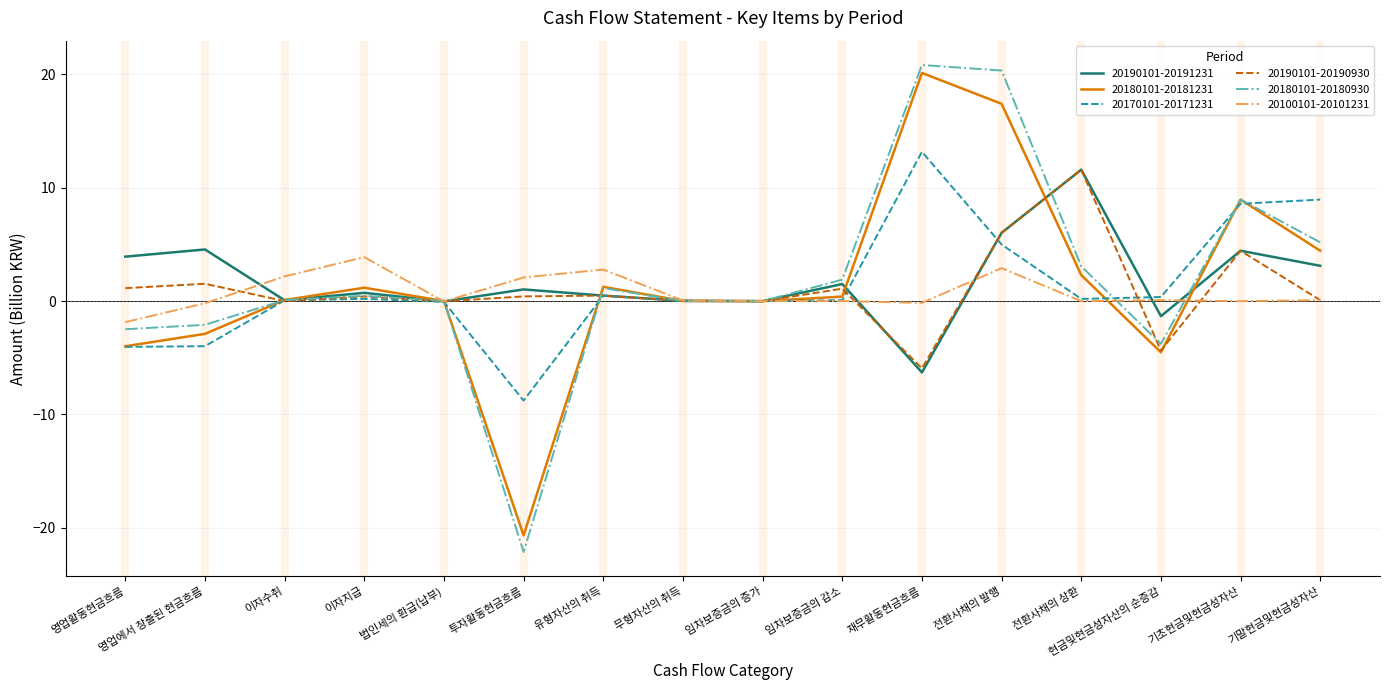

At which label does 20190101-20191231 reach its minimum?

재무활동현금흐름